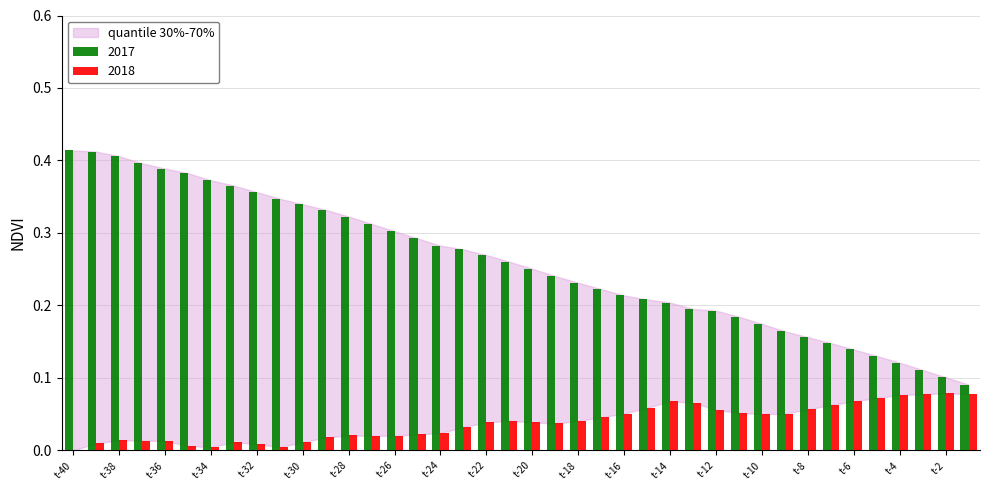

Which series has the largest total across all categories?

2017